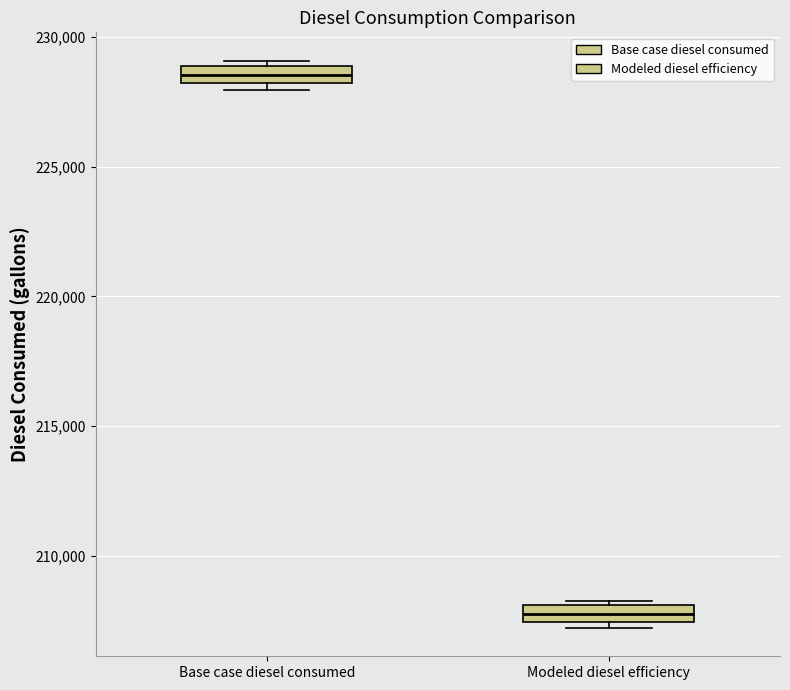

Where is the upper edge of the box for Base case diesel consumed on the y-axis? The values are not printed on the chart, so give them approximately, as read against the axis.

229000